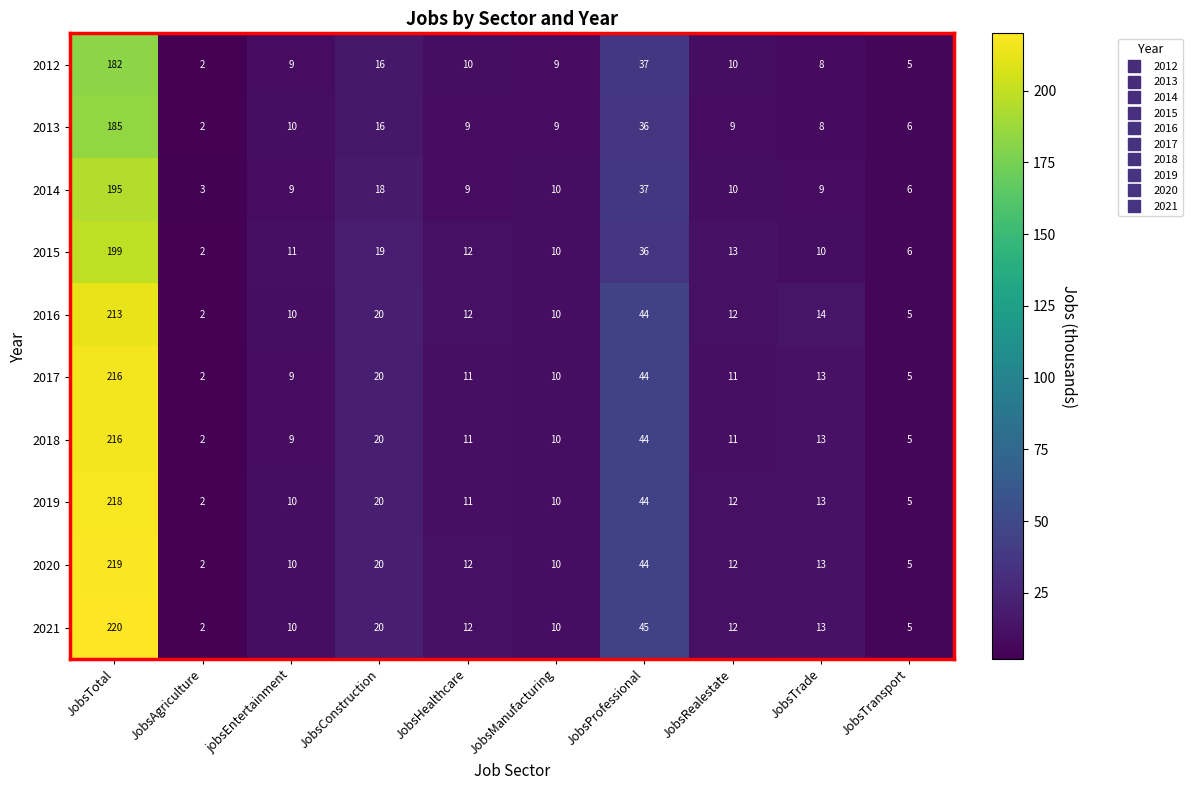

Which category has the highest value in the 2013 series?

JobsTotal